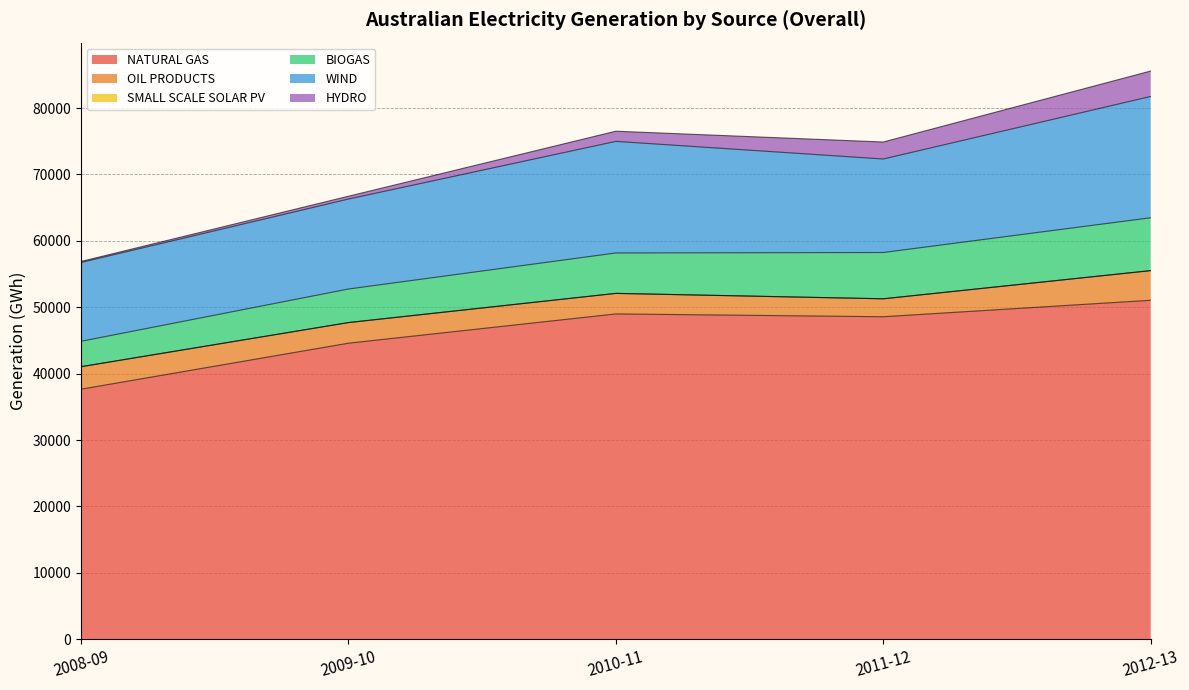

Rank the series by their maximum value, from lowest to highest.

SMALL SCALE SOLAR PV, HYDRO, OIL PRODUCTS, BIOGAS, WIND, NATURAL GAS